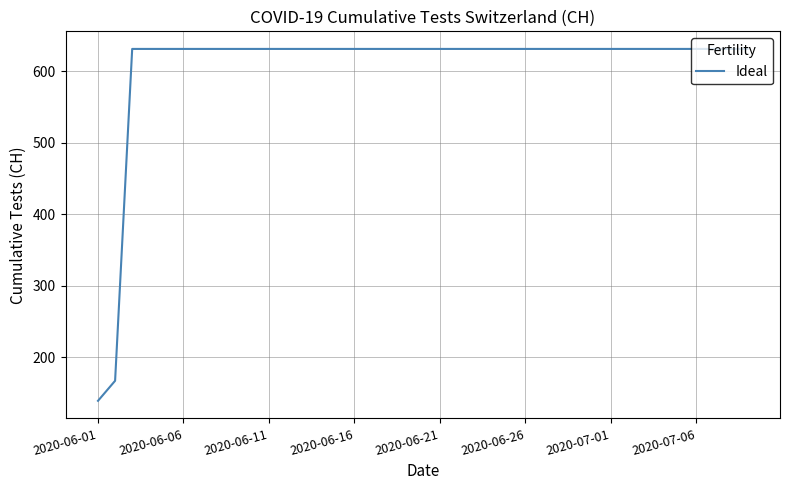

What is the difference between the maximum and minimum values?

492